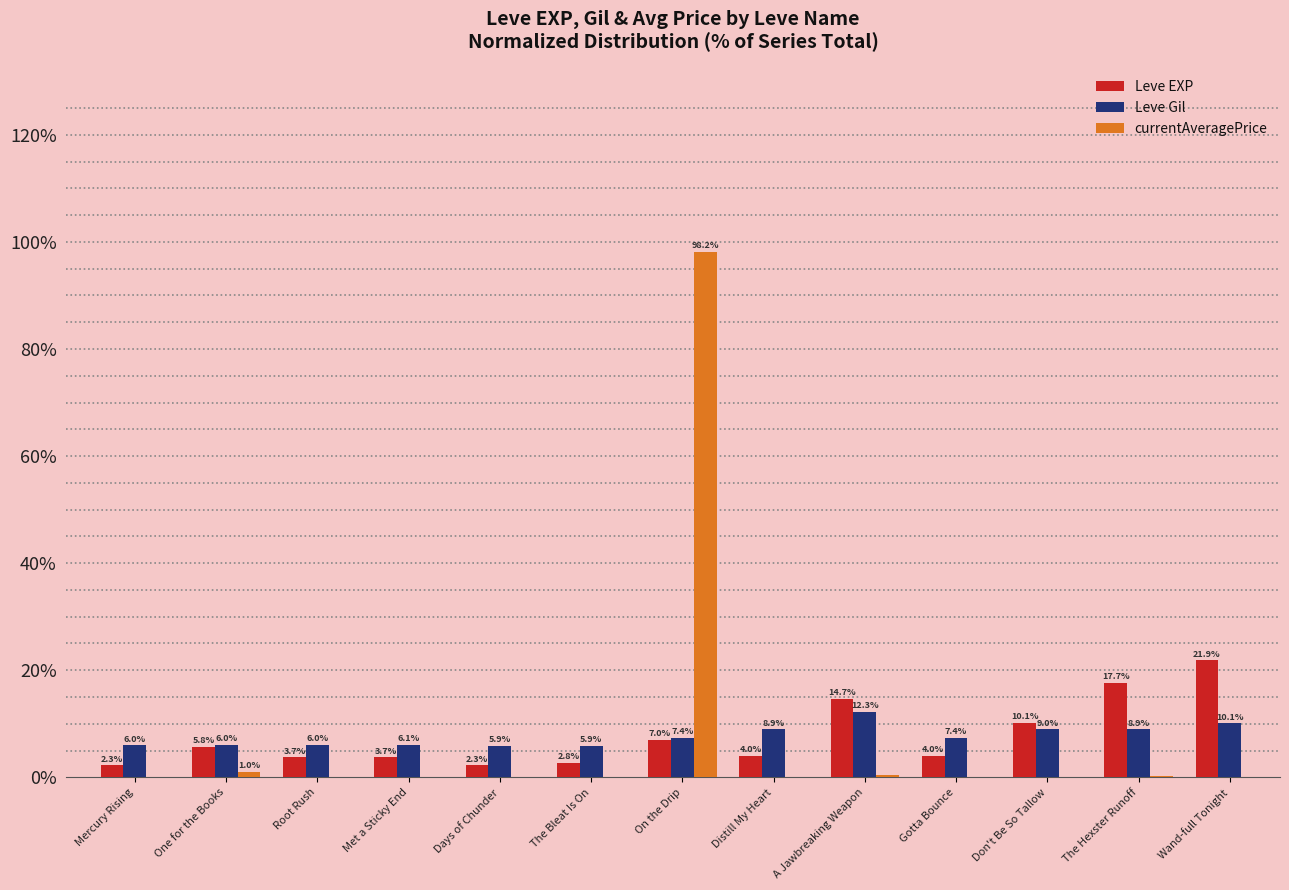

The Leve Gil series shows 6.0 at Root Rush. True or false?

True